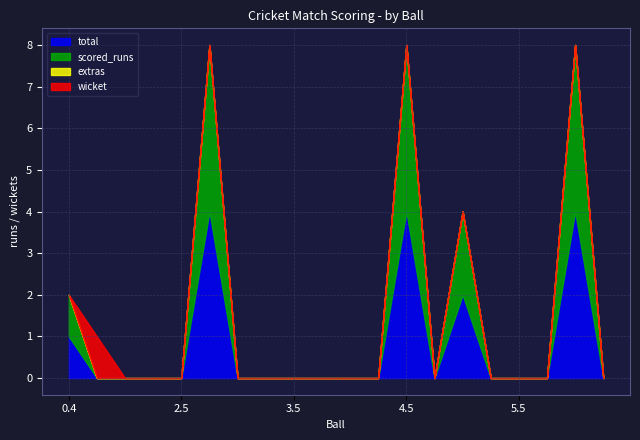

Reading left to right, what are all the values shown in this chart?

scored_runs: 0.4=1	1.6=0	2.1=0	2.3=0	2.5=0	2.6=4	3.1=0	3.3=0	3.5=0	3.6=0	4.1=0	4.3=0	4.5=4	4.6=0	5.1=2	5.3=0	5.5=0	5.6=0	6.1=4	6.4=0
extras: 0.4=0	1.6=0	2.1=0	2.3=0	2.5=0	2.6=0	3.1=0	3.3=0	3.5=0	3.6=0	4.1=0	4.3=0	4.5=0	4.6=0	5.1=0	5.3=0	5.5=0	5.6=0	6.1=0	6.4=0
total: 0.4=1	1.6=0	2.1=0	2.3=0	2.5=0	2.6=4	3.1=0	3.3=0	3.5=0	3.6=0	4.1=0	4.3=0	4.5=4	4.6=0	5.1=2	5.3=0	5.5=0	5.6=0	6.1=4	6.4=0
wicket: 0.4=0	1.6=1	2.1=0	2.3=0	2.5=0	2.6=0	3.1=0	3.3=0	3.5=0	3.6=0	4.1=0	4.3=0	4.5=0	4.6=0	5.1=0	5.3=0	5.5=0	5.6=0	6.1=0	6.4=0